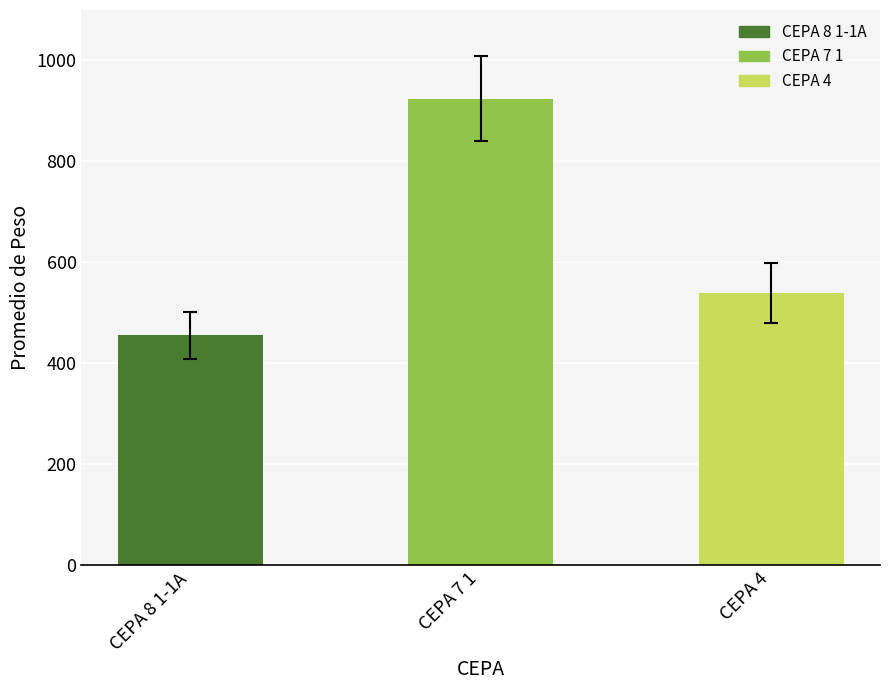

Does the chart contain stacked bars?

No